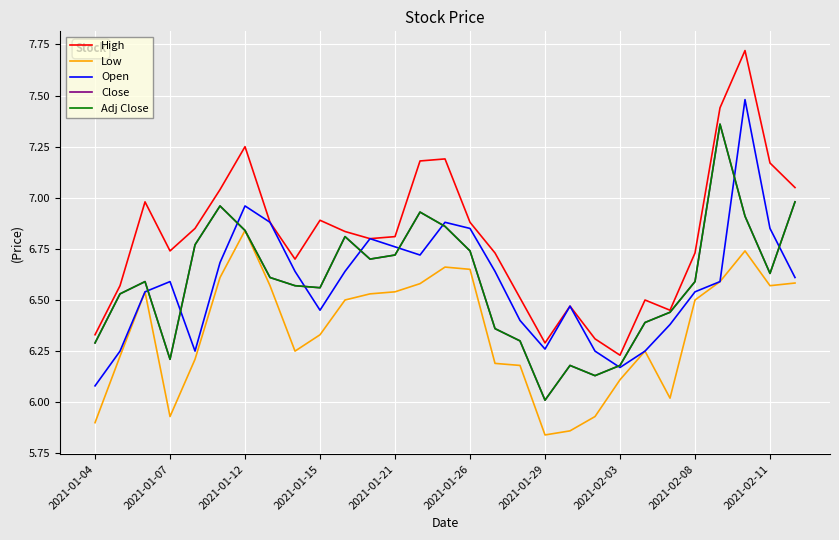

What is the minimum value for Adj Close?

6.0